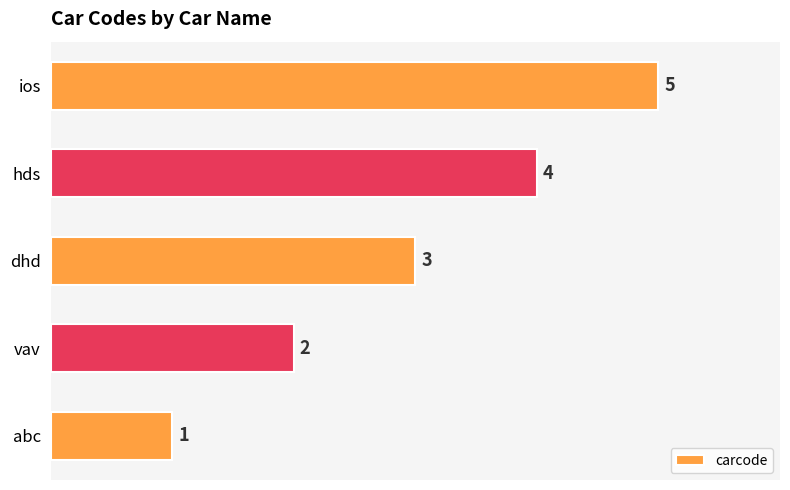

What is the greatest value displayed?

5